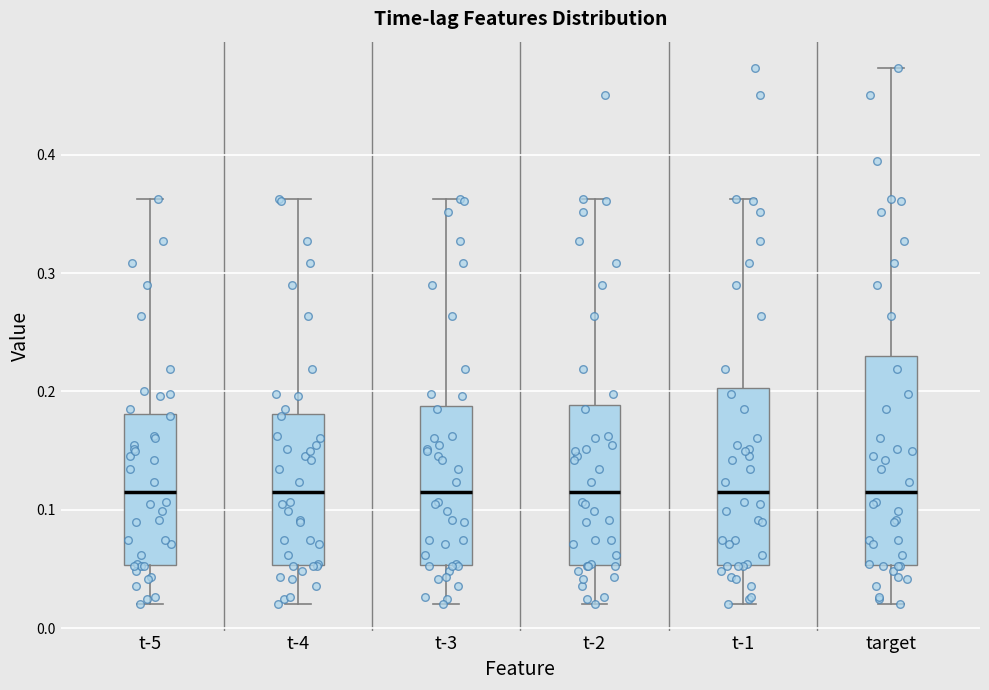

Reading left to right, read every box against the y-axis: the position of its median line, the range the box covers, and the ends of its whiskers. The values are not printed on the chart, so give them approximately, as read against the axis.

t-5: median 0.11, box 0.05 to 0.18, whiskers 0.02 to 0.36
t-4: median 0.11, box 0.05 to 0.18, whiskers 0.02 to 0.36
t-3: median 0.11, box 0.05 to 0.19, whiskers 0.02 to 0.36
t-2: median 0.11, box 0.05 to 0.19, whiskers 0.02 to 0.36
t-1: median 0.11, box 0.05 to 0.20, whiskers 0.02 to 0.36
target: median 0.11, box 0.05 to 0.23, whiskers 0.02 to 0.47